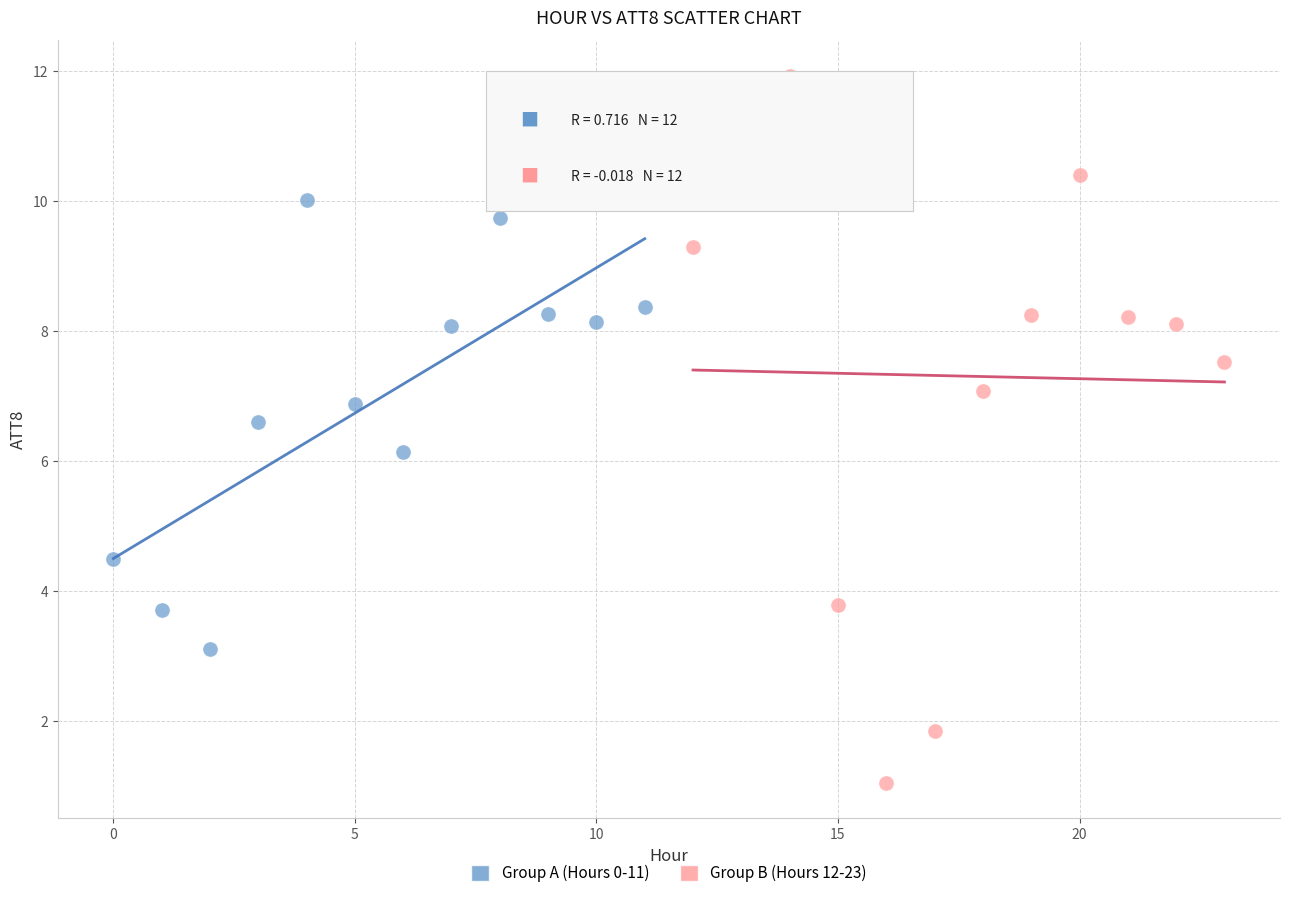

What are all the series names shown in the legend?

Group A (Hours 0-11), Group B (Hours 12-23)